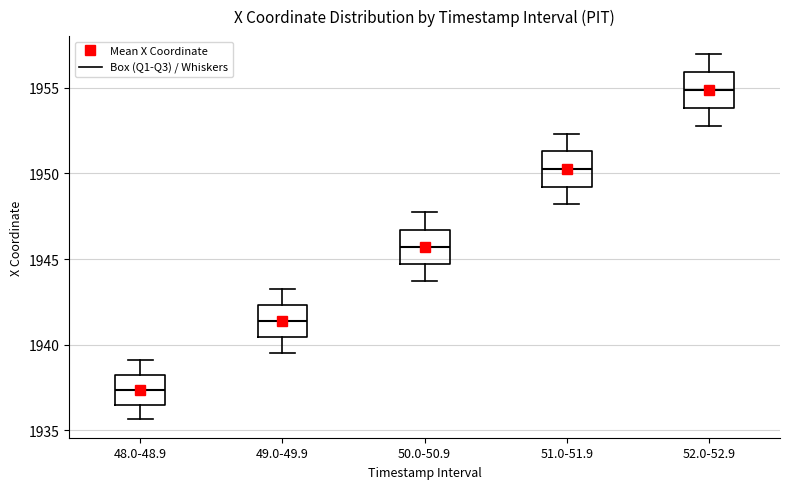

Reading left to right, read every box against the y-axis: the position of its median line, the range the box covers, and the ends of its whiskers. The values are not printed on the chart, so give them approximately, as read against the axis.

48.0-48.9: median 1937.5, box 1936.5 to 1938.5, whiskers 1935.5 to 1939.0
49.0-49.9: median 1941.5, box 1940.5 to 1942.5, whiskers 1939.5 to 1943.5
50.0-50.9: median 1945.5, box 1944.5 to 1946.5, whiskers 1943.5 to 1947.5
51.0-51.9: median 1950.5, box 1949.0 to 1951.5, whiskers 1948.0 to 1952.5
52.0-52.9: median 1955.0, box 1954.0 to 1956.0, whiskers 1953.0 to 1957.0